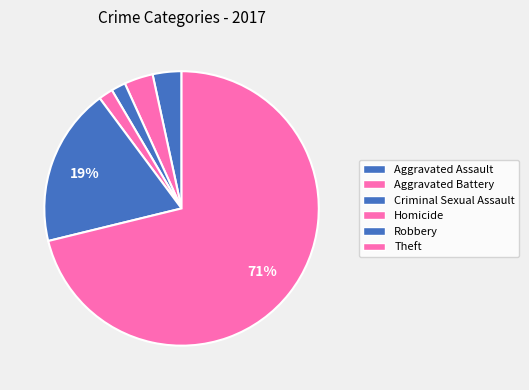

Count the number of slices in the pie.

6